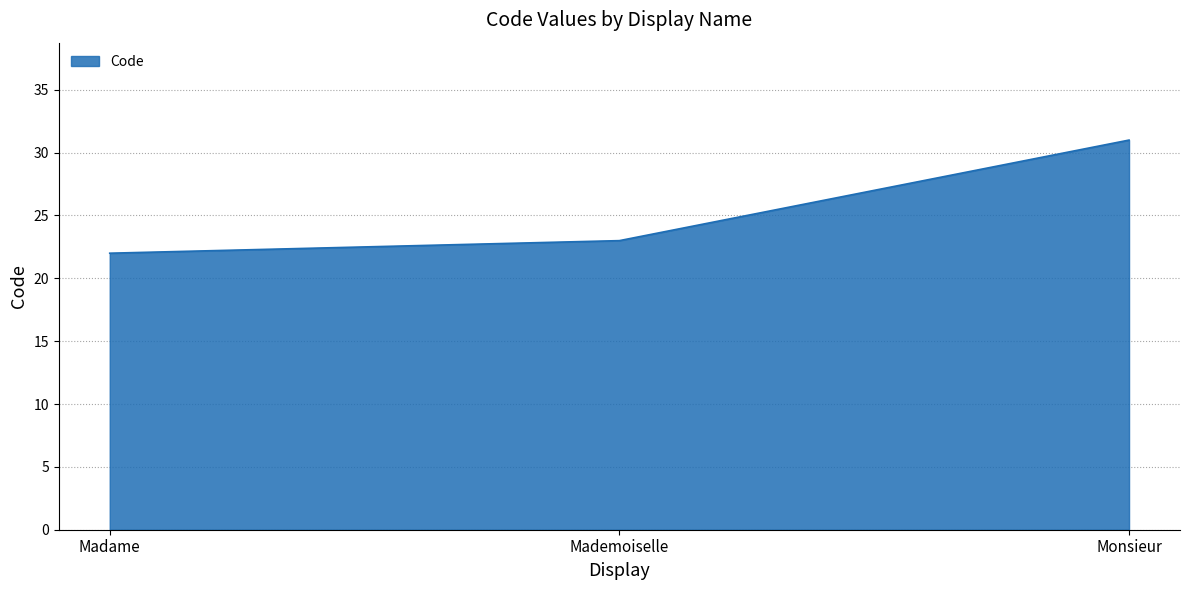

True or false: the data shows 23 at Mademoiselle.

True